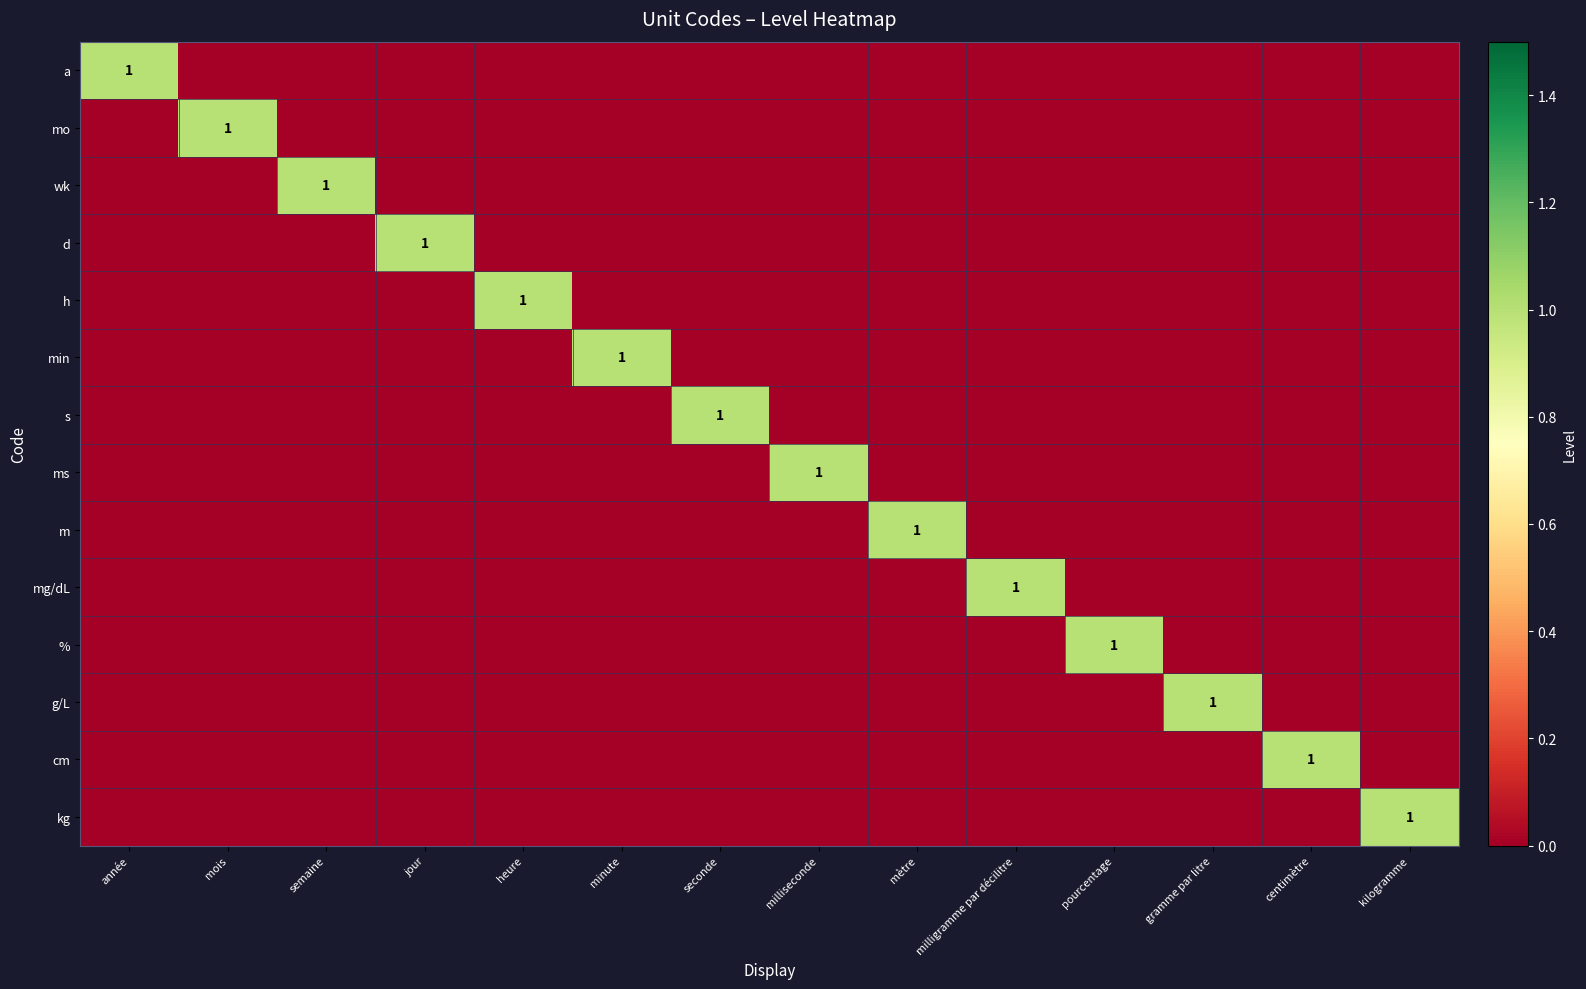

The m series shows 0 at mètre. True or false?

False